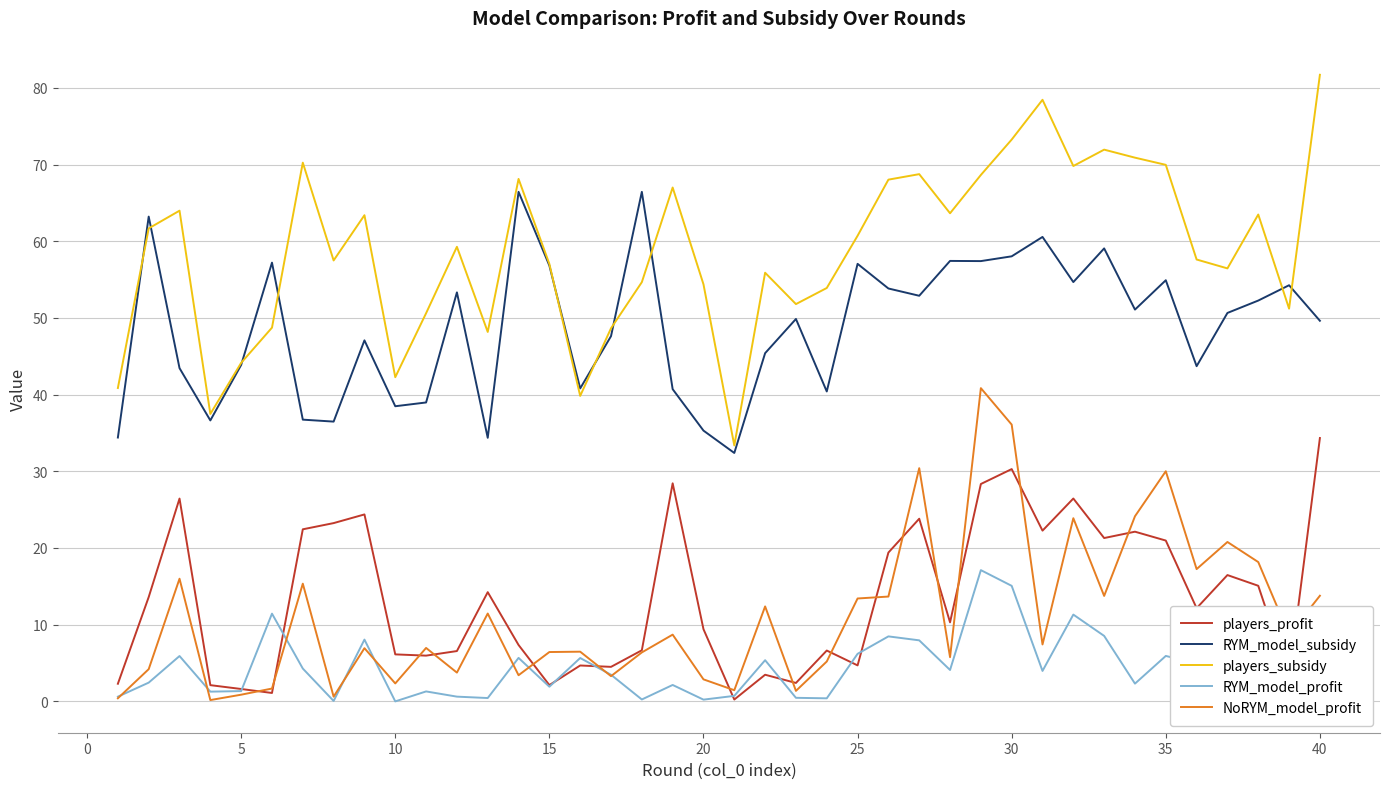

True or false: players_subsidy and NoRYM_model_profit cross at least once.

False